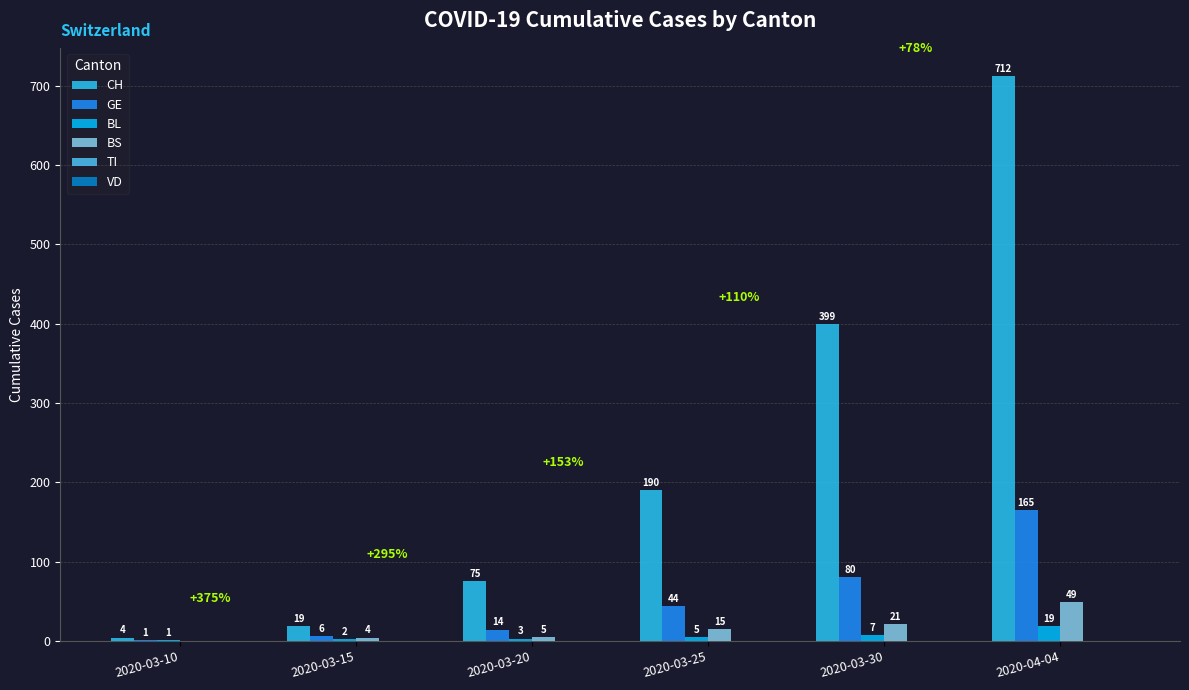

How many groups of bars are there?

6